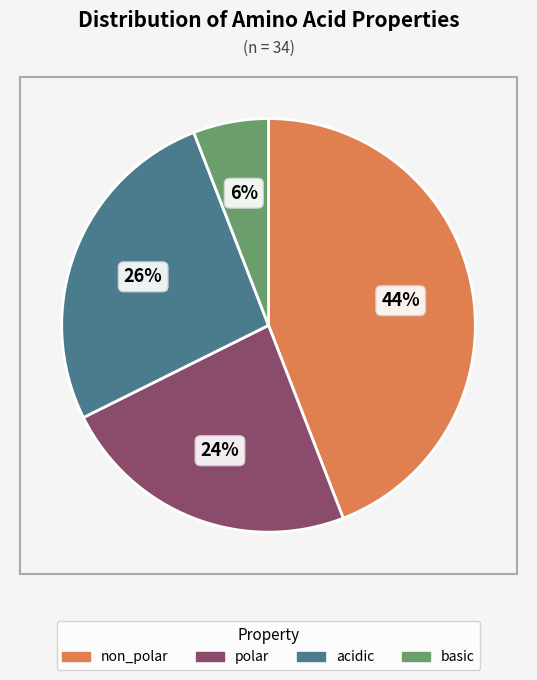

How many slices are in this pie chart?

4